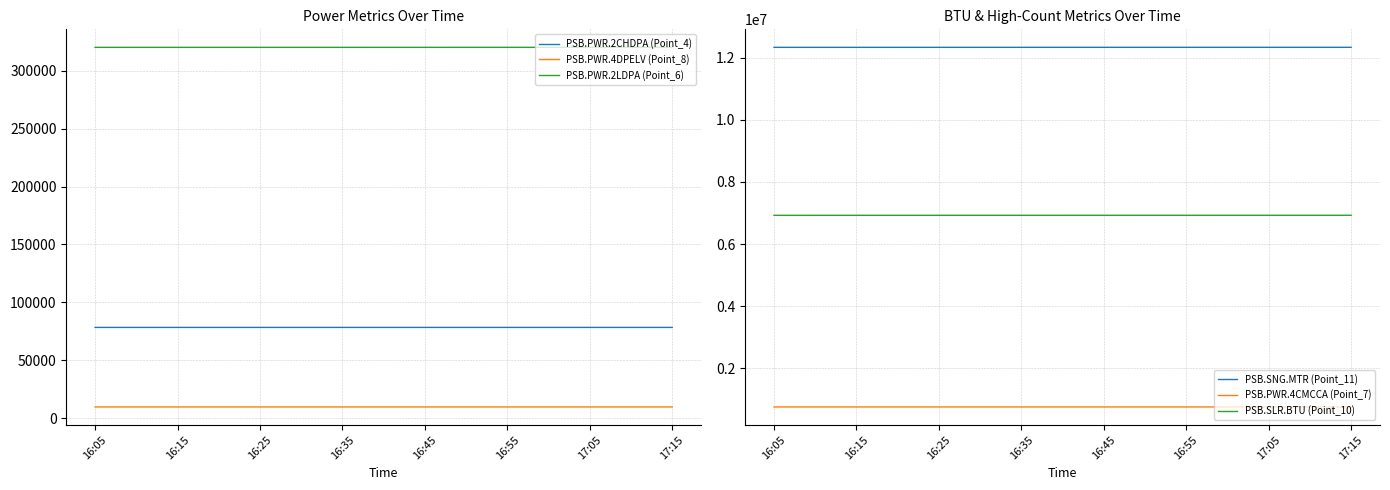

Which series has the largest range (max minus min)?

PSB.SLR.BTU (Point_10)